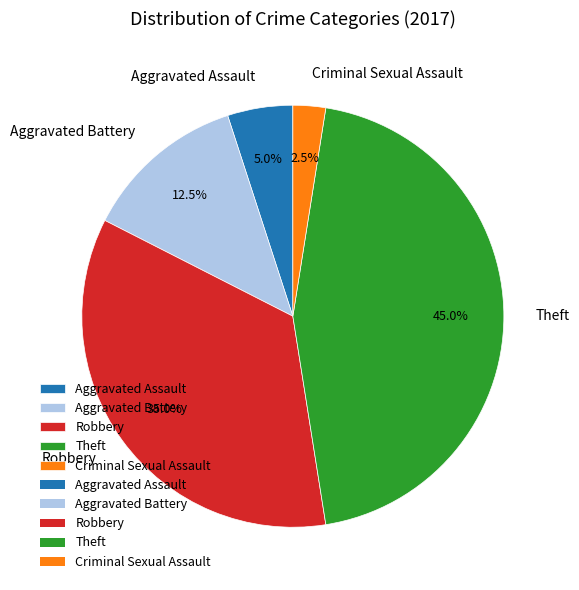

How many segments does this pie chart have?

5